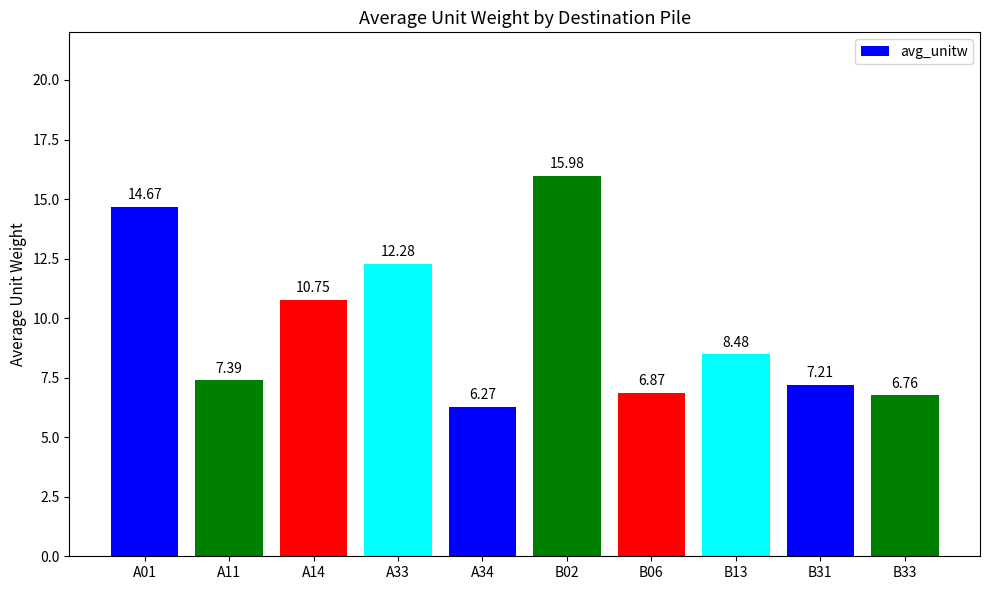

Rank the categories by value from highest to lowest.

B02, A01, A33, A14, B13, A11, B31, B06, B33, A34